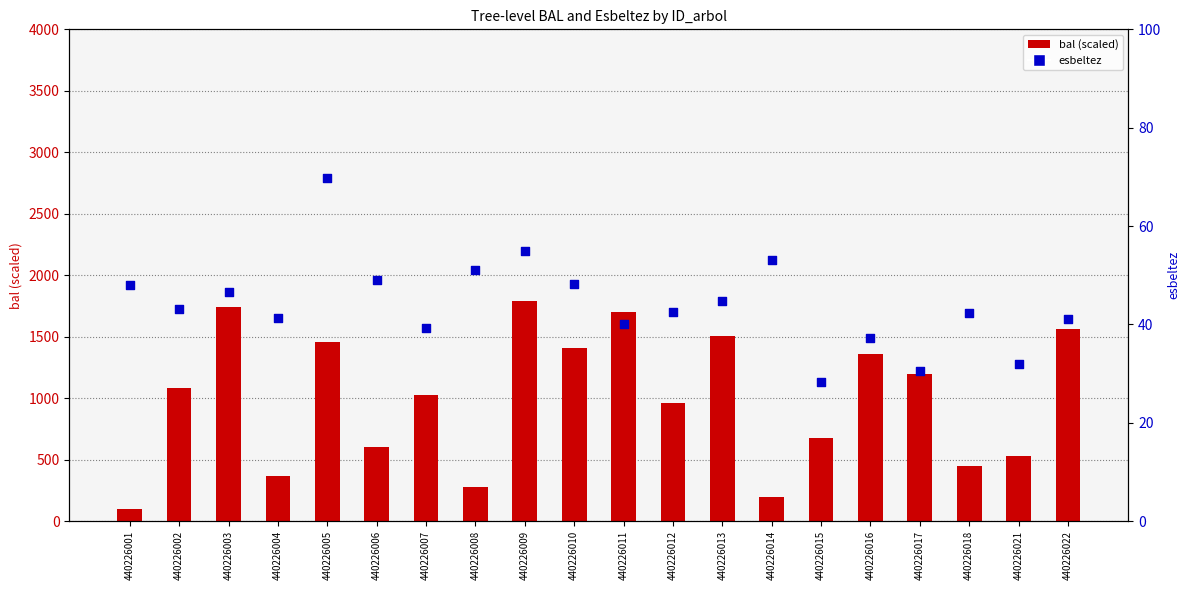

Which series contains the lowest Y value?

esbeltez